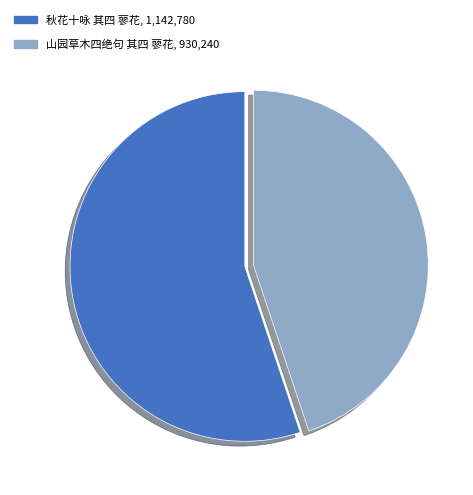

How many segments does this pie chart have?

2